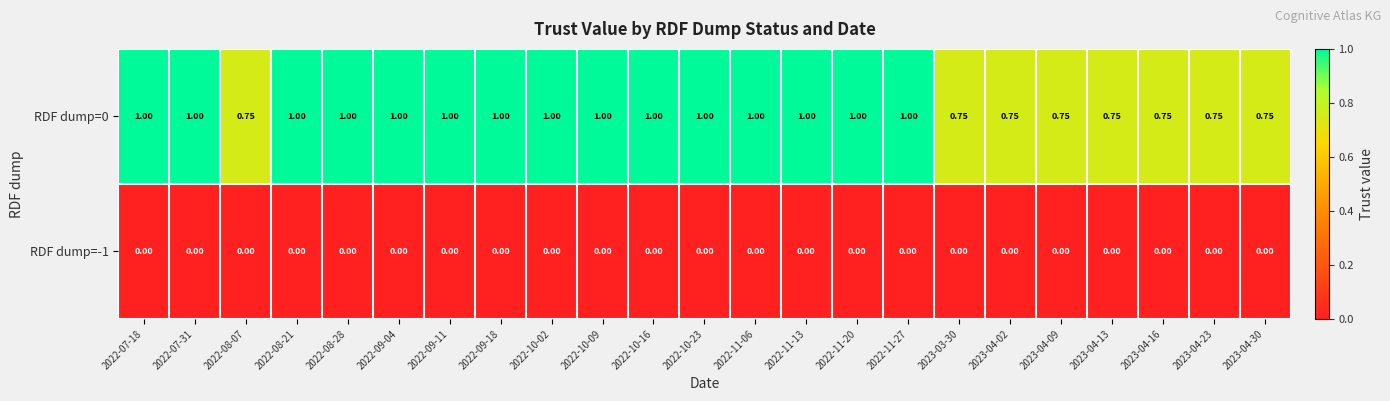

Reading left to right, what are all the values shown in this chart?

RDF dump=0: 2022-07-18=1.0	2022-07-31=1.0	2022-08-07=0.8	2022-08-21=1.0	2022-08-28=1.0	2022-09-04=1.0	2022-09-11=1.0	2022-09-18=1.0	2022-10-02=1.0	2022-10-09=1.0	2022-10-16=1.0	2022-10-23=1.0	2022-11-06=1.0	2022-11-13=1.0	2022-11-20=1.0	2022-11-27=1.0	2023-03-30=0.8	2023-04-02=0.8	2023-04-09=0.8	2023-04-13=0.8	2023-04-16=0.8	2023-04-23=0.8	2023-04-30=0.8
RDF dump=-1: 2022-07-18=0.0	2022-07-31=0.0	2022-08-07=0.0	2022-08-21=0.0	2022-08-28=0.0	2022-09-04=0.0	2022-09-11=0.0	2022-09-18=0.0	2022-10-02=0.0	2022-10-09=0.0	2022-10-16=0.0	2022-10-23=0.0	2022-11-06=0.0	2022-11-13=0.0	2022-11-20=0.0	2022-11-27=0.0	2023-03-30=0.0	2023-04-02=0.0	2023-04-09=0.0	2023-04-13=0.0	2023-04-16=0.0	2023-04-23=0.0	2023-04-30=0.0